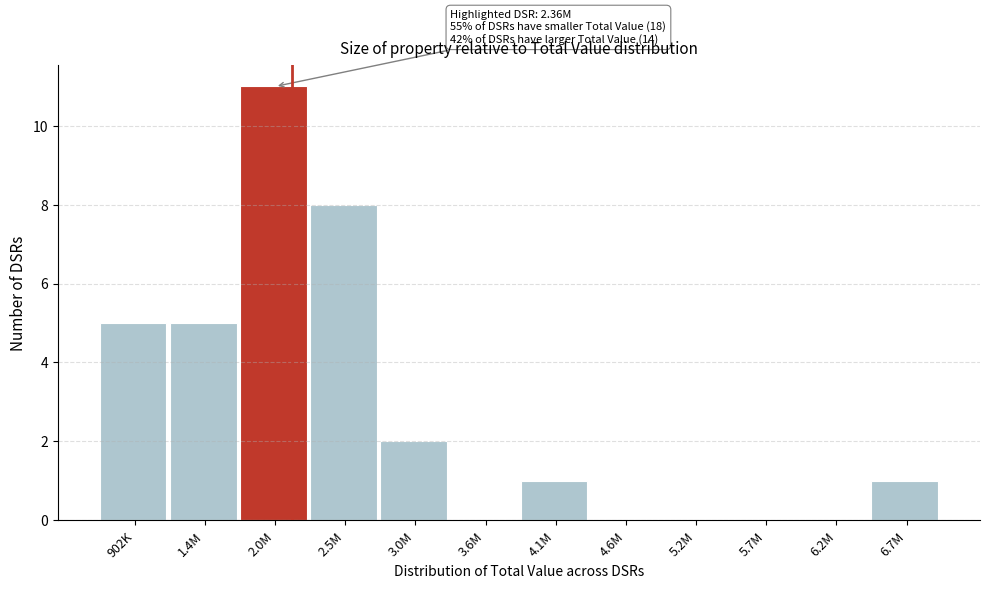

Reading right to left, extract all data points from this chart.

6.7M=1	6.2M=0	5.7M=0	5.2M=0	4.6M=0	4.1M=1	3.6M=0	3.0M=2	2.5M=8	2.0M=11	1.4M=5	902K=5